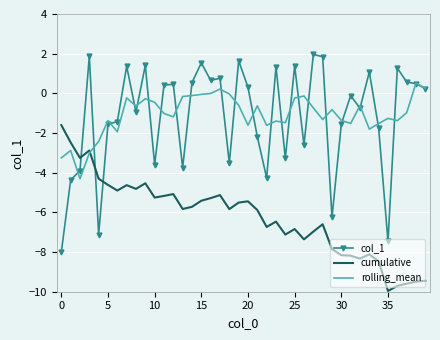

Rank the series by their maximum value, from highest to lowest.

col_1, rolling_mean, cumulative